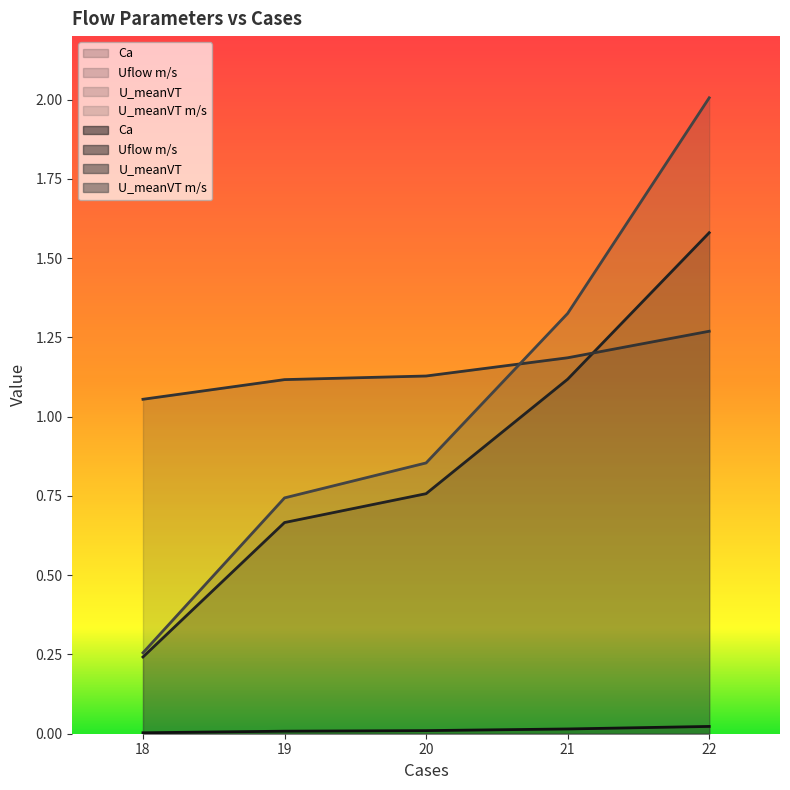

What is the minimum value for U_meanVT?

1.1